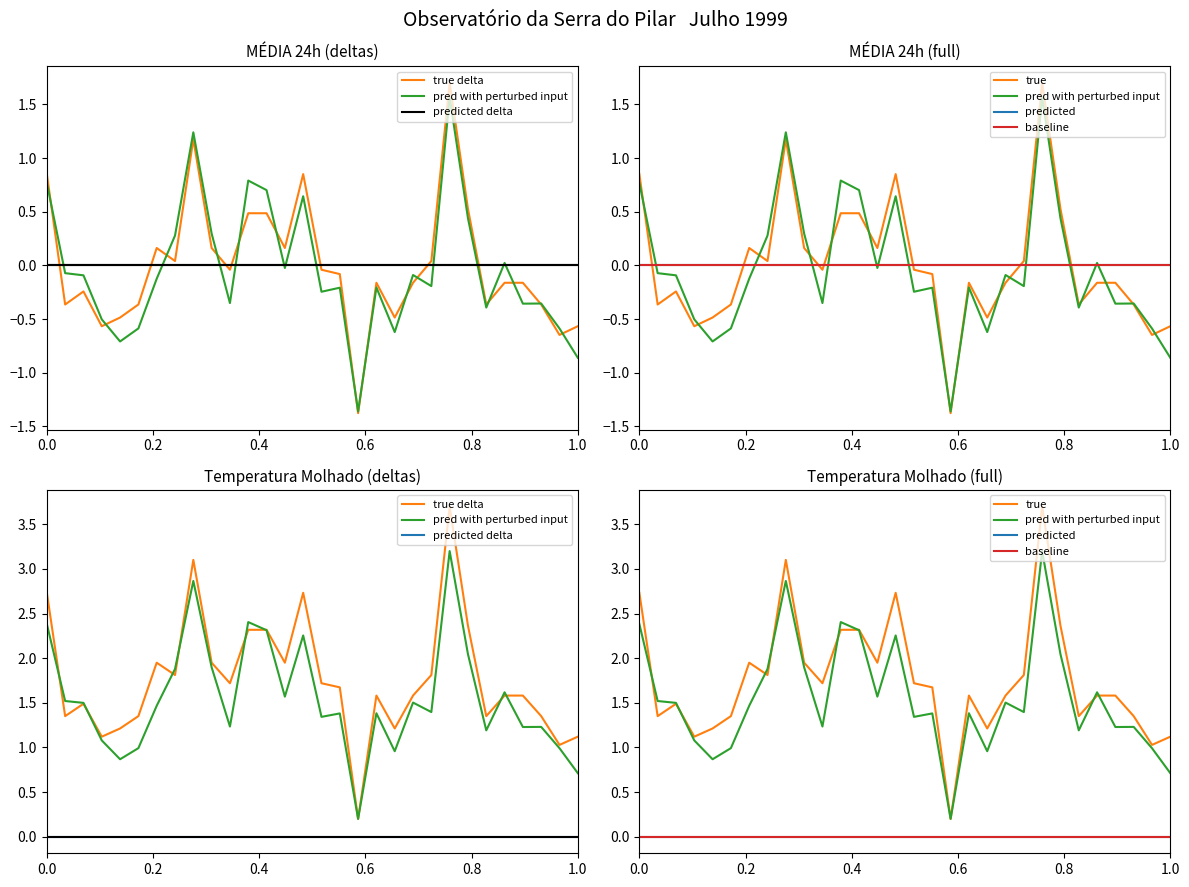

What is the average value of the true delta series?

1.8